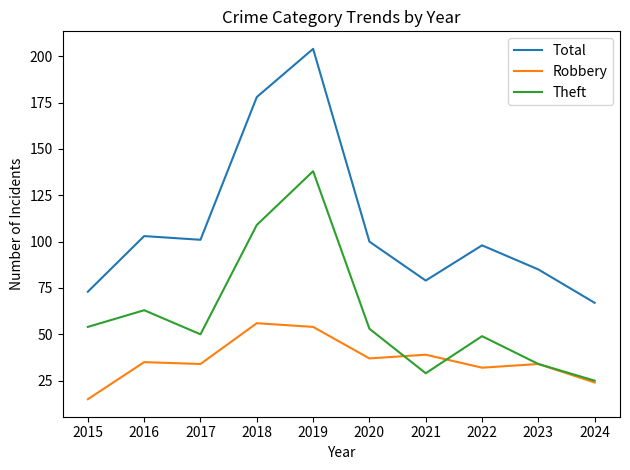

What is the sum of all Robbery values?

360